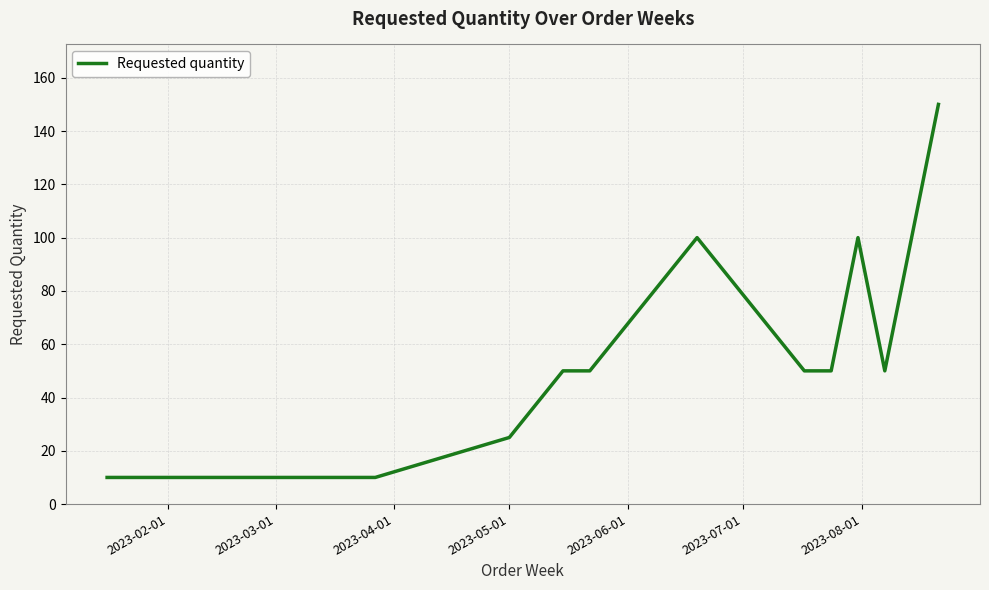

What is the greatest value displayed?

150